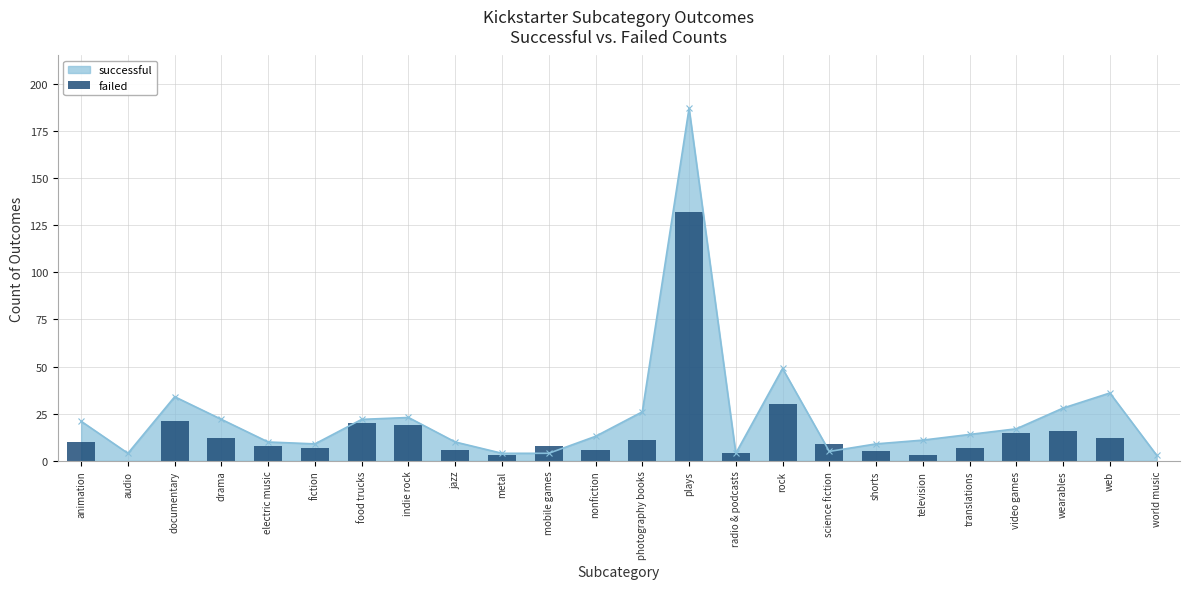

The value at radio & podcasts is 4. True or false?

True